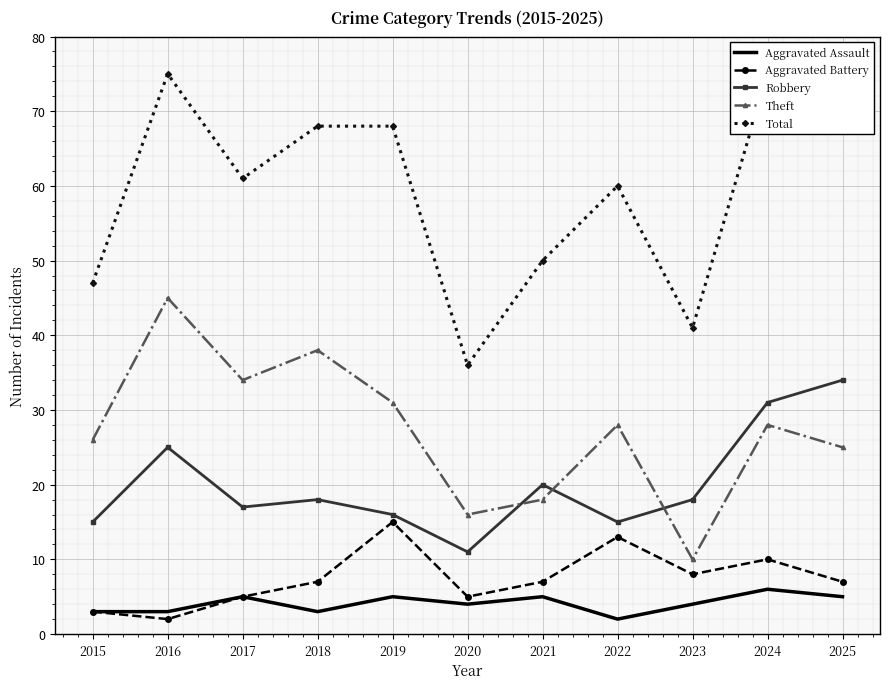

At which category is the sum across all series the highest?

2016